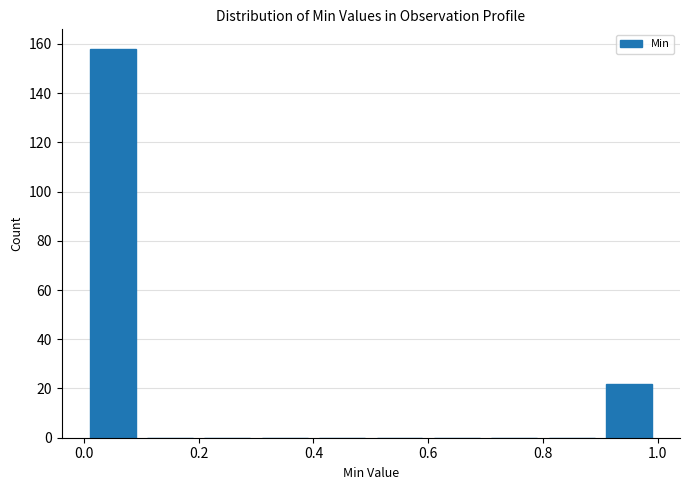

Reading left to right, list every bar in this chart as the range it spans on the x-axis followed by its height. The values are not printed on the chart, so give them approximately, as read against the axis.

0.0 to 0.1: 158
0.1 to 0.2: 0
0.2 to 0.3: 0
0.3 to 0.4: 0
0.4 to 0.5: 0
0.5 to 0.6: 0
0.6 to 0.7: 0
0.7 to 0.8: 0
0.8 to 0.9: 0
0.9 to 1.0: 22